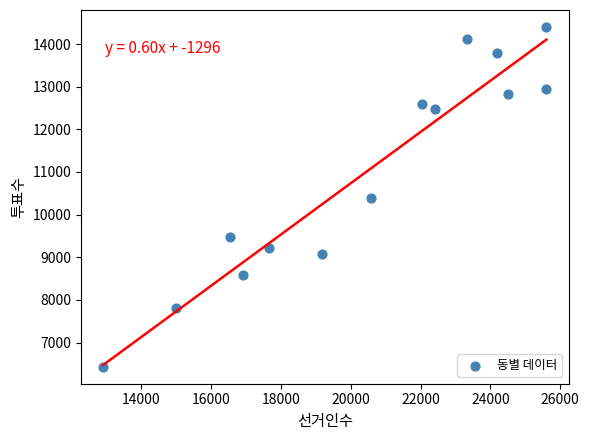

What is the range of Y values (max minus min)?

7967